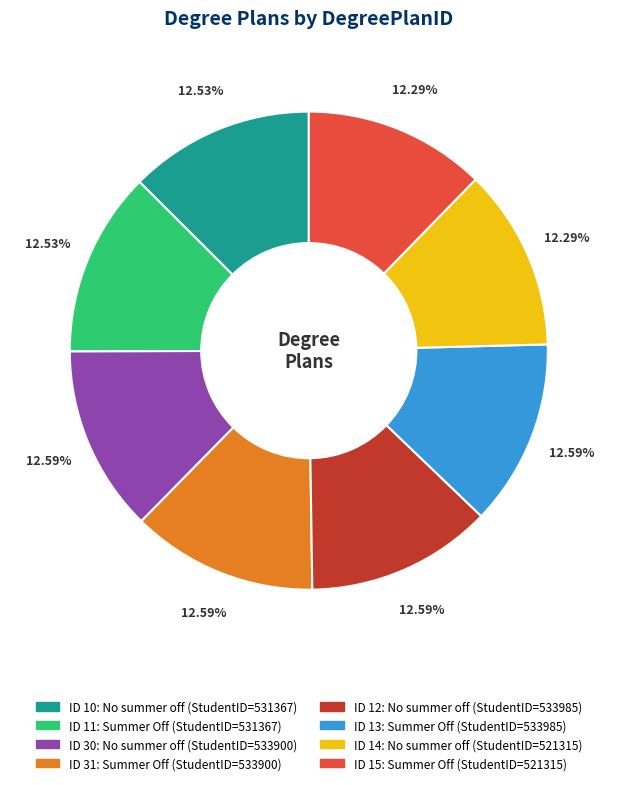

Is there a majority slice in this chart?

No